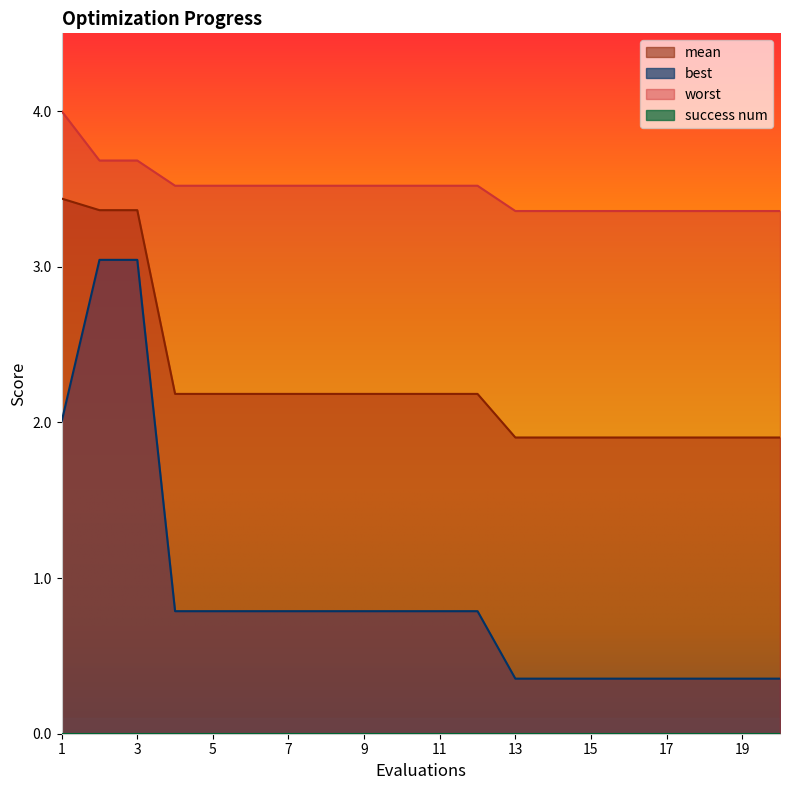

Which category has the highest value across all series?

1